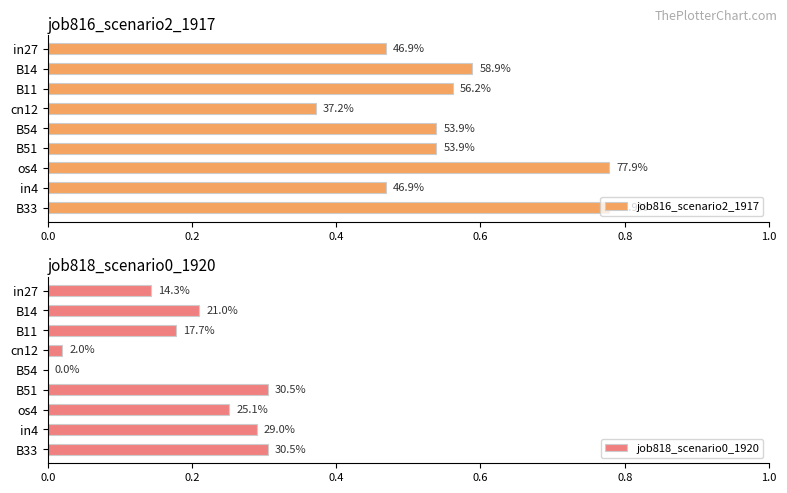

What are all the series names shown in the legend?

job816_scenario2_1917, job818_scenario0_1920